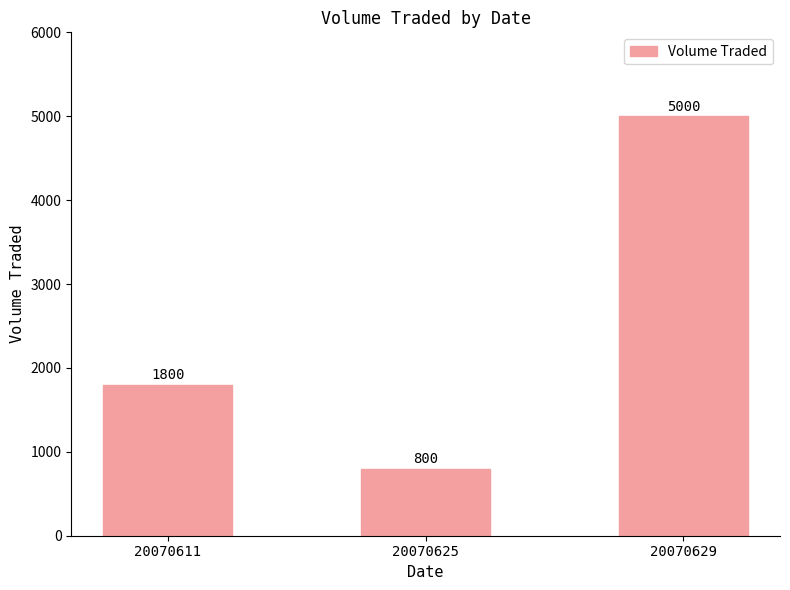

Count the values in the range 800 to 5000.

3